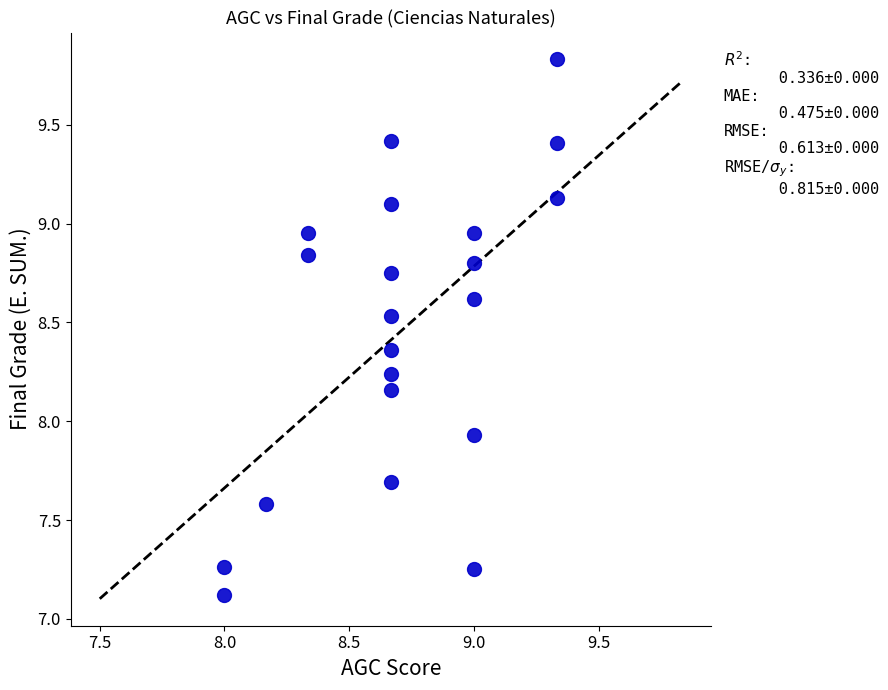

What is the range of X values (max minus min)?

1.3